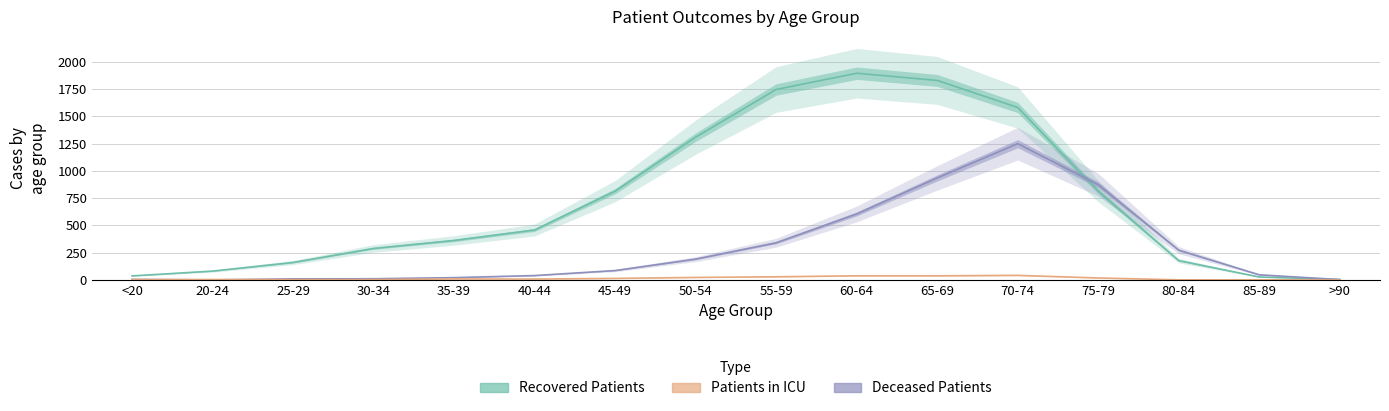

What position from the right is 80-84?

3